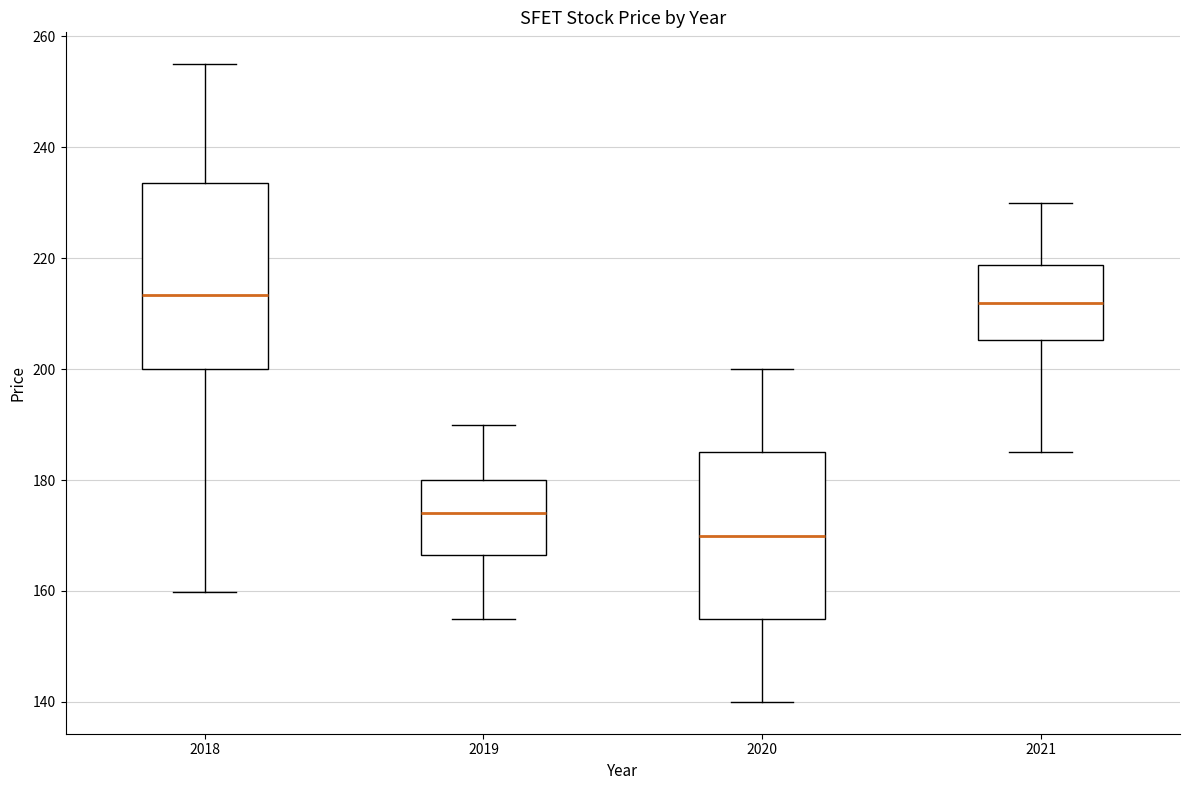

Where does the upper whisker of the box at x = 2019 end on the y-axis? The values are not printed on the chart, so give them approximately, as read against the axis.

190